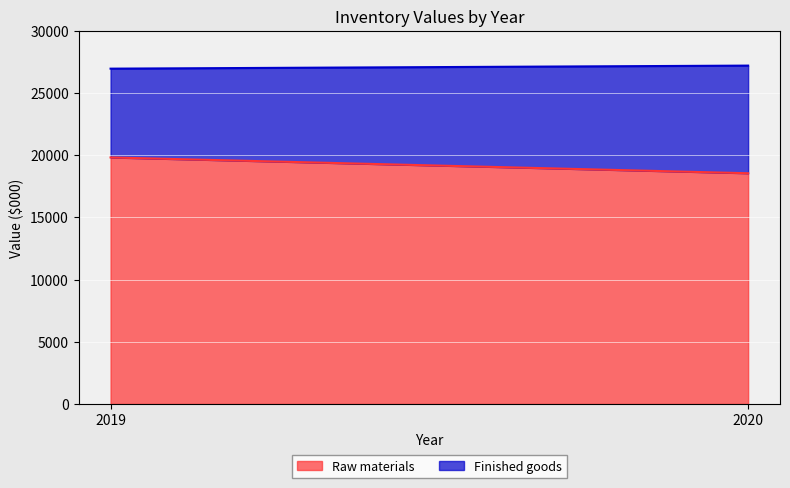

What is the sum of all Raw materials values?

38363